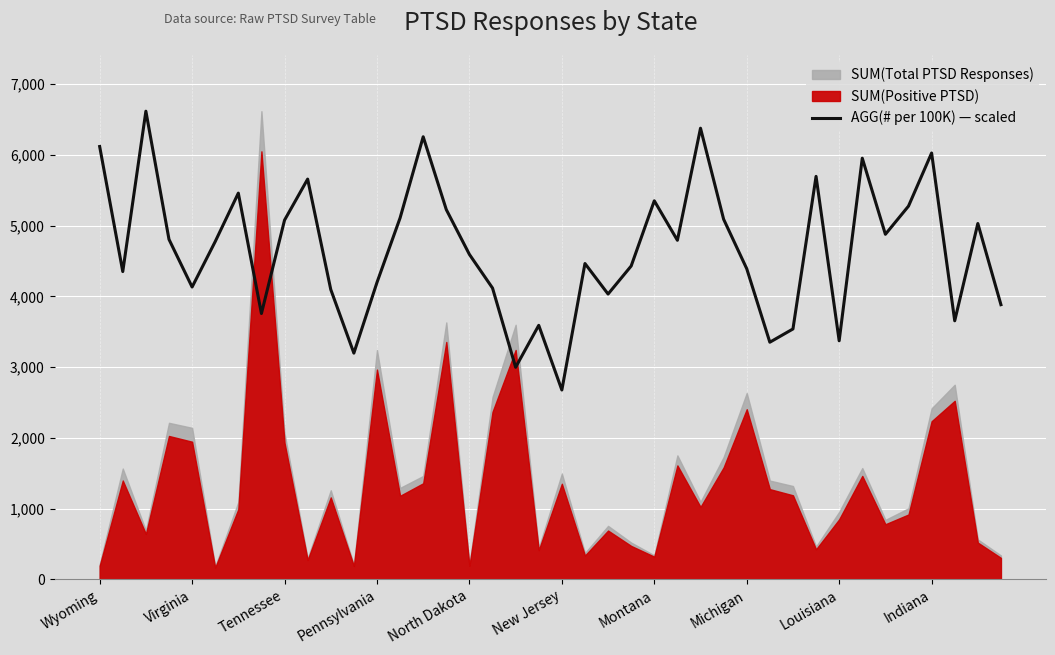

How many points are lower than both their immediate neighbors (excluding endpoints)?

12